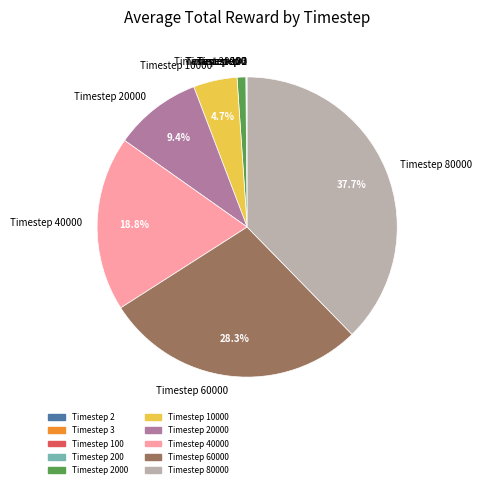

Which slice is the largest?

Timestep 80000